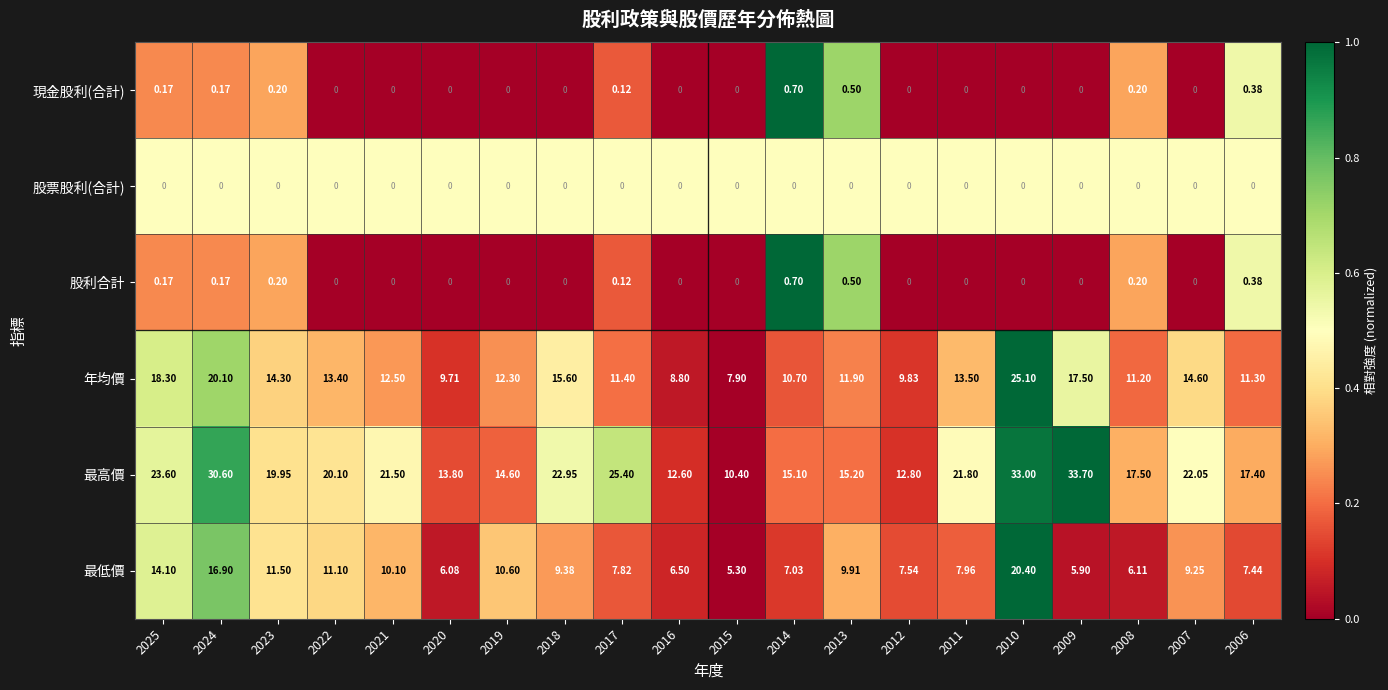

Which series has the largest total across all categories?

最高價